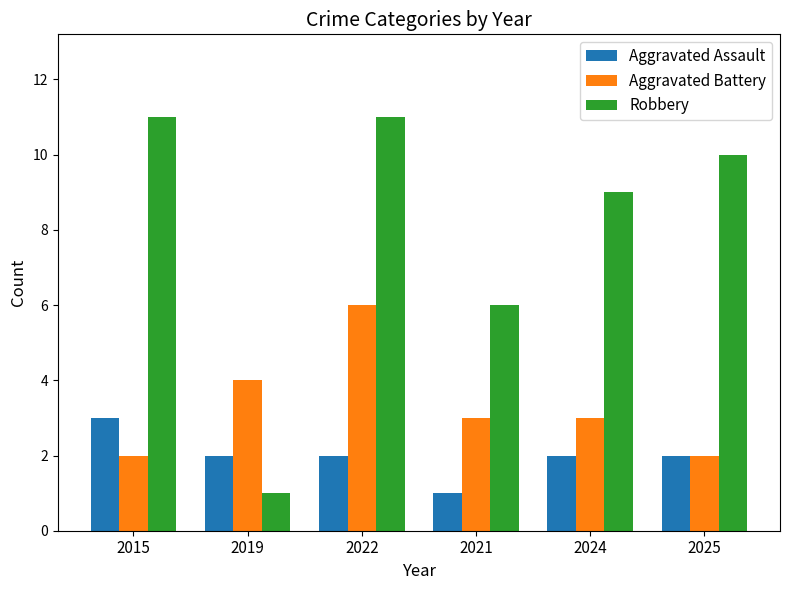

Is it true that Aggravated Assault equals 2 at 2025?

True